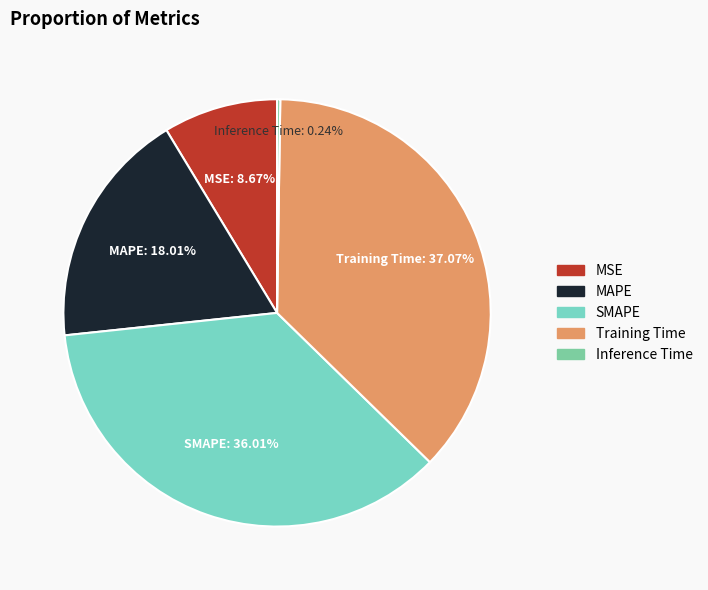

What is the largest slice in the pie chart?

Training Time